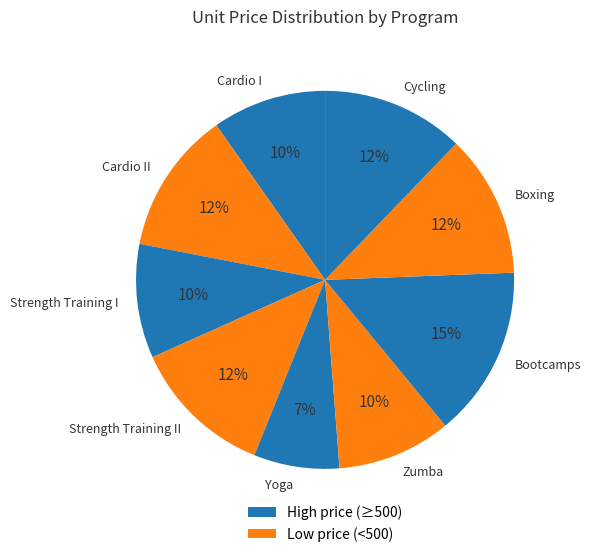

Do Cardio II and Cycling together represent more than half of the pie?

No